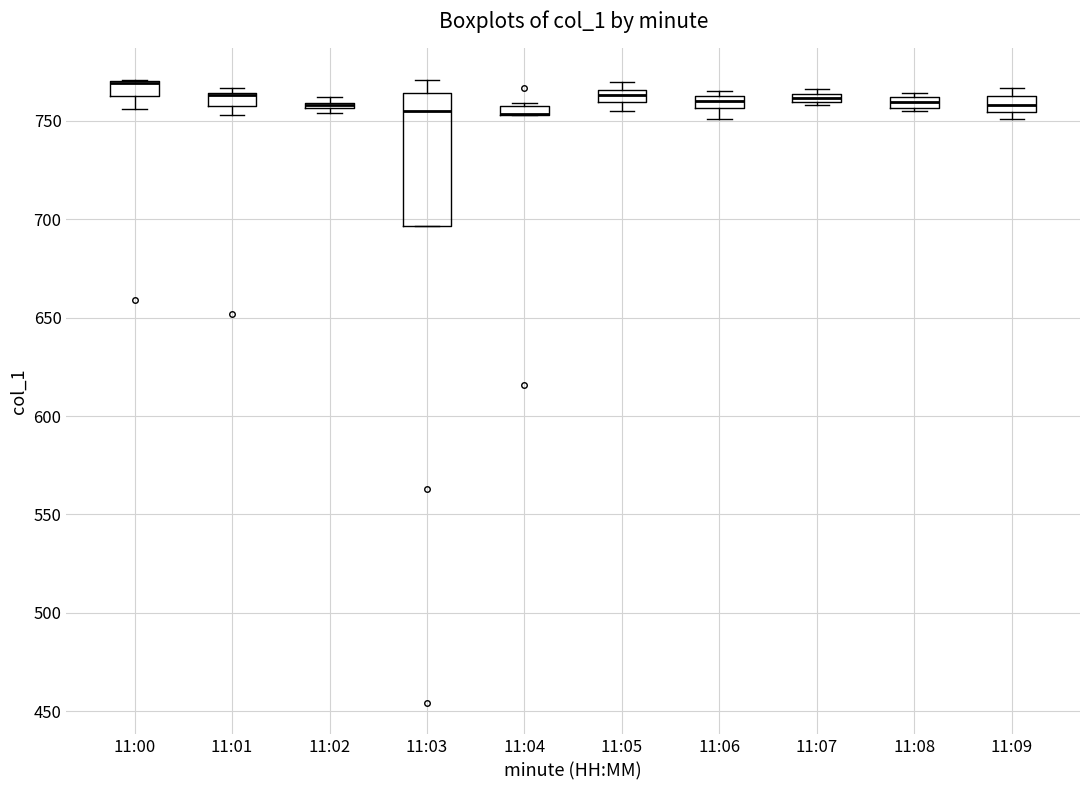

Comparing the boxes themselves (not the whiskers), which one is the tallest?

11:03